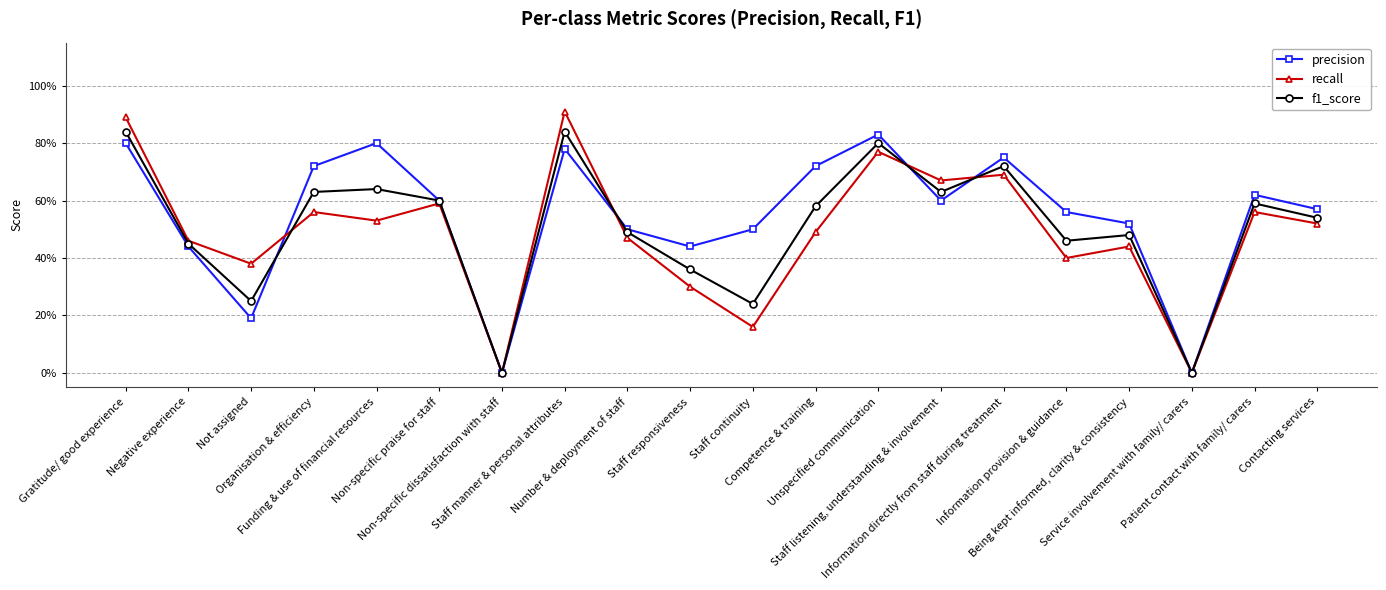

What are all the series names shown in the legend?

precision, recall, f1_score